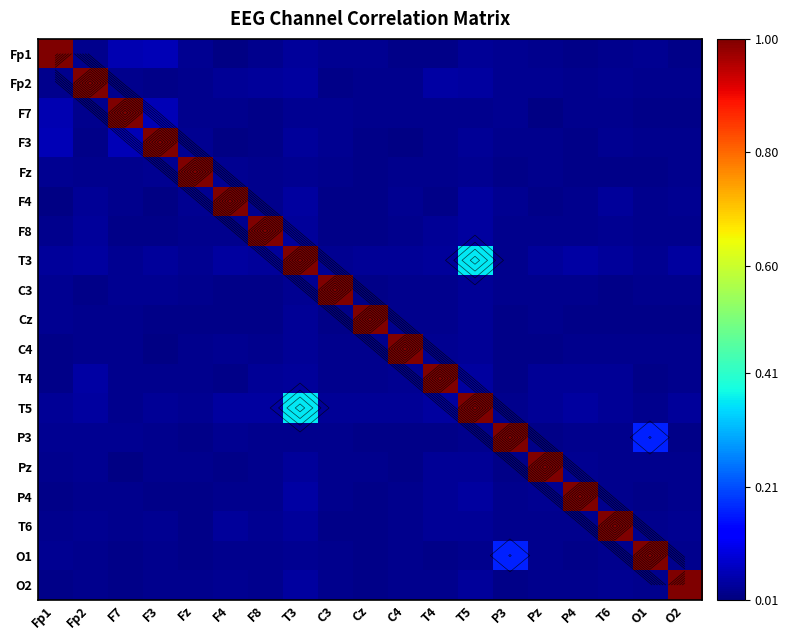

What is the total value across all series at T3?

1.9